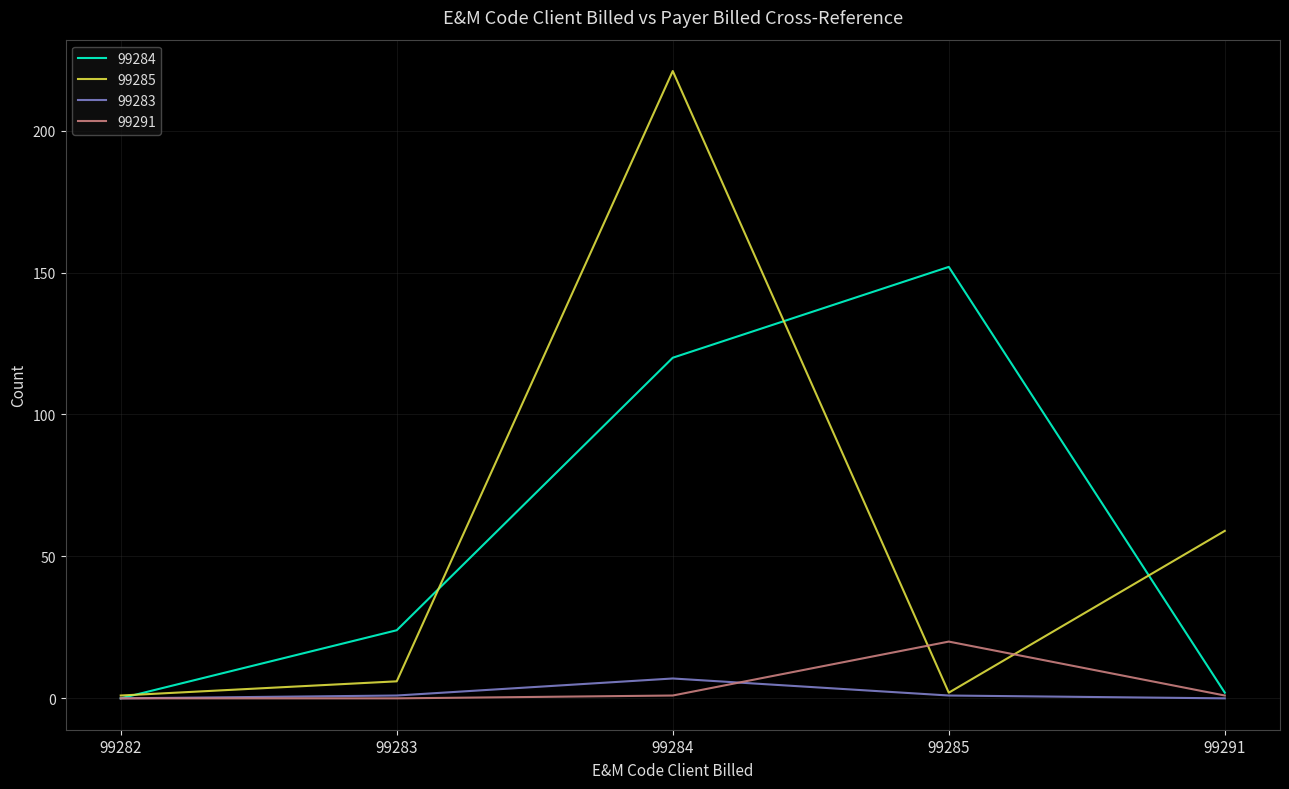

True or false: 99284 has a value of 0 at 99282.

True